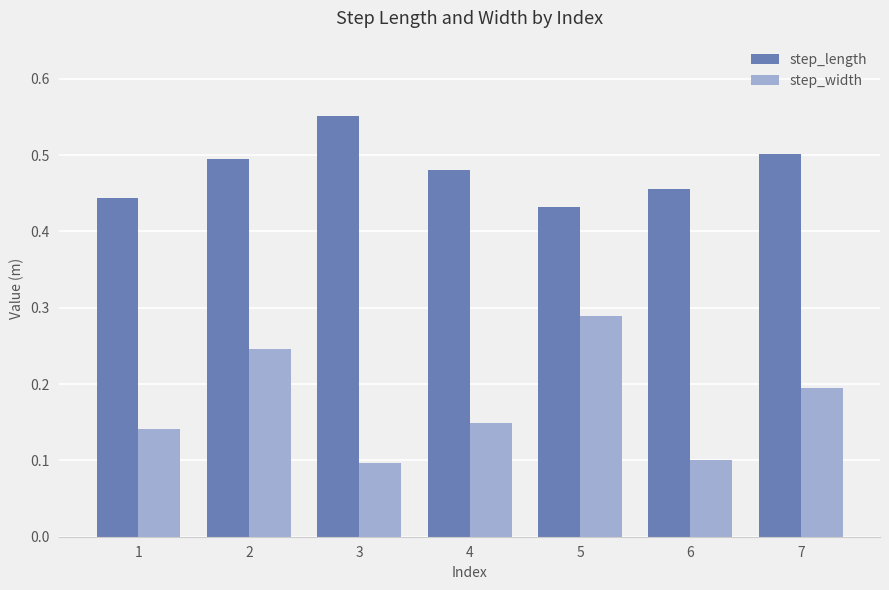

Which series has the widest spread of values?

step_width